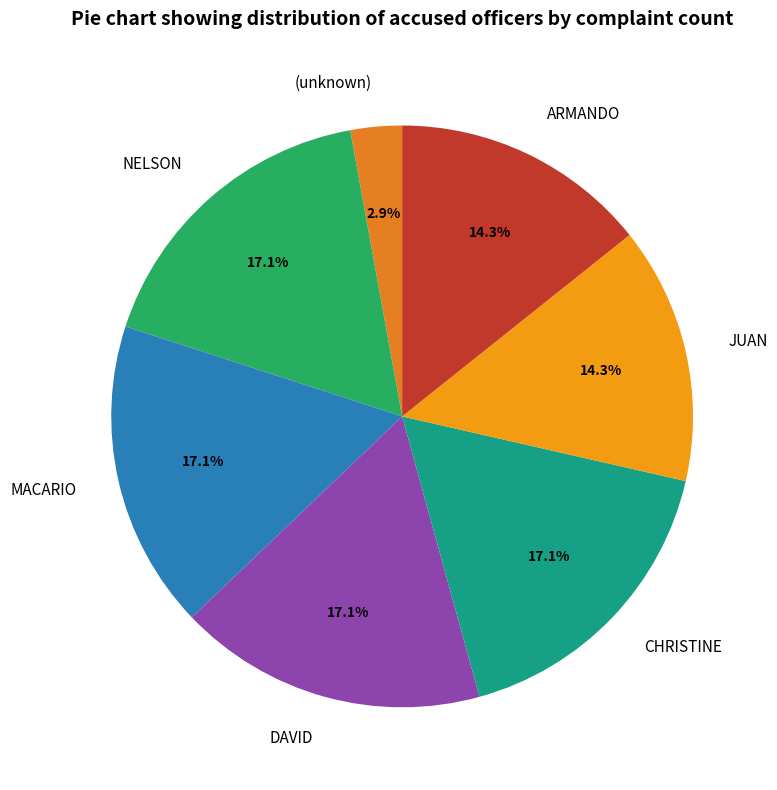

What percentage is the DAVID slice, to the nearest percent?

17%